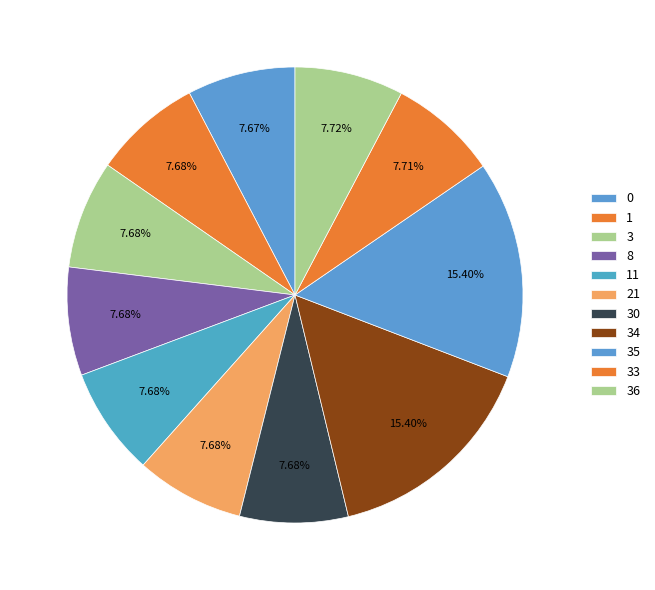

How many segments does this pie chart have?

11